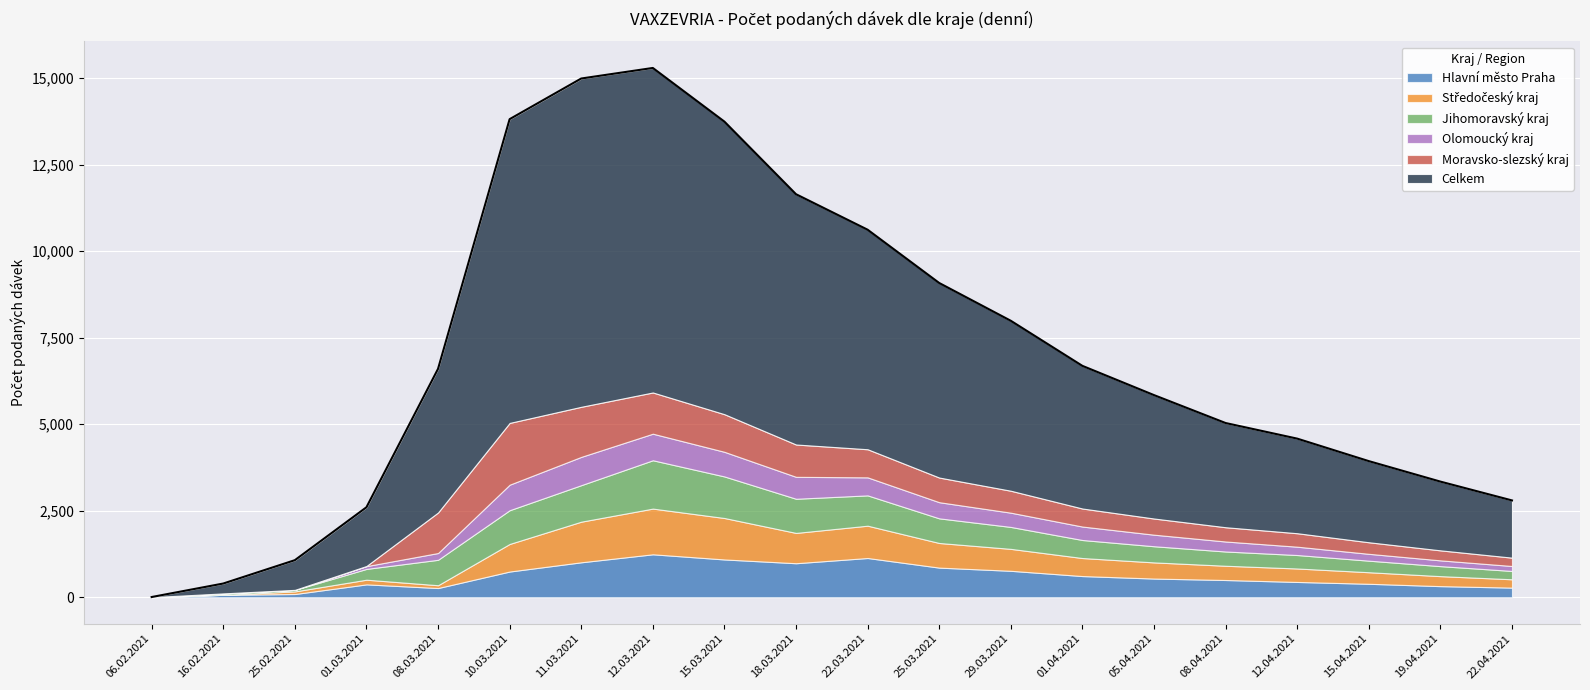

Read the Celkem value at 22.03.2021.

6345